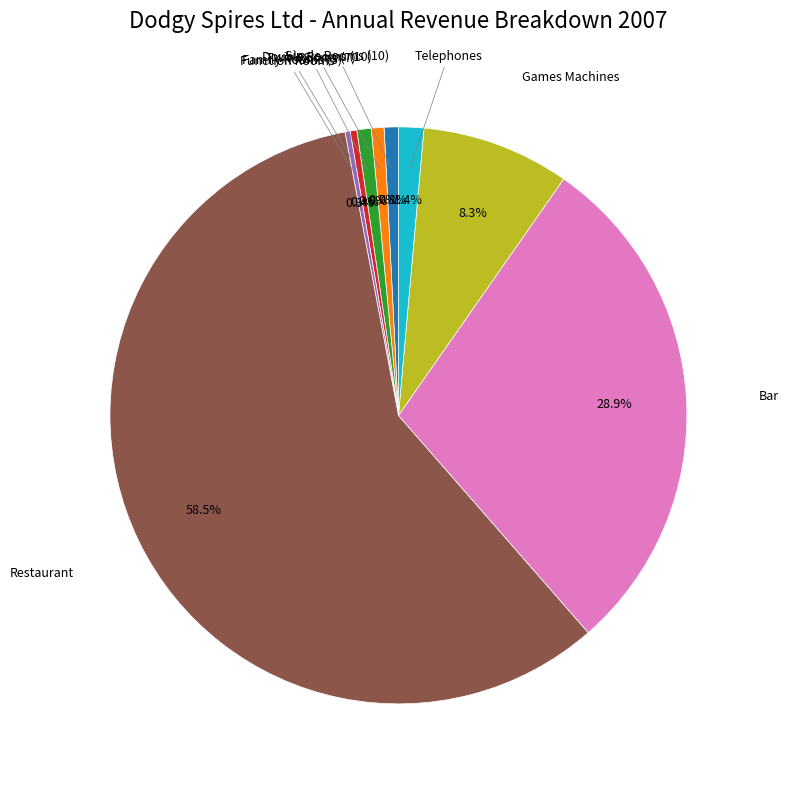

Which slice represents more than half of the pie?

Restaurant